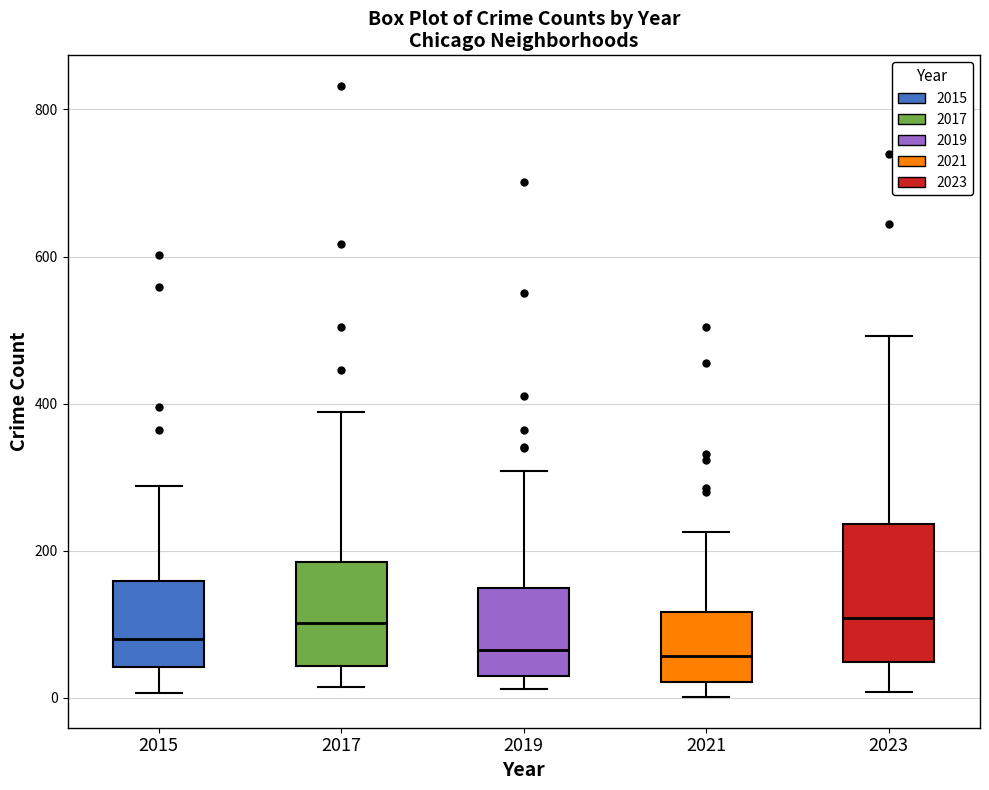

Reading left to right, transcribe this box plot: for each box, give where its median line is, the range the box spans, and where its two whiskers end, as read against the y-axis. The values are not printed on the chart, so give them approximately, as read against the axis.

2015: median 80, box 40 to 160, whiskers 0 to 280
2017: median 100, box 40 to 180, whiskers 20 to 380
2019: median 60, box 40 to 140, whiskers 20 to 300
2021: median 60, box 20 to 120, whiskers 0 to 220
2023: median 100, box 40 to 240, whiskers 0 to 500